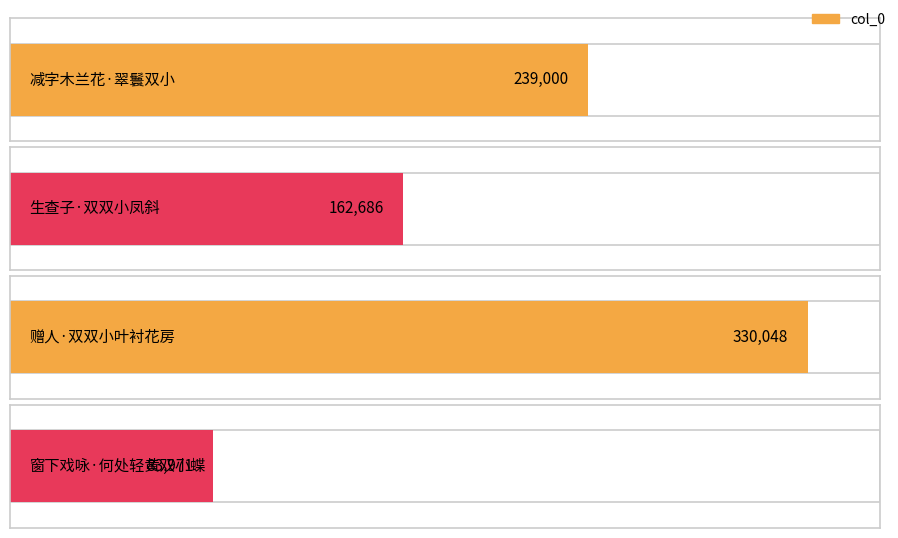

How many data points are above 239000?

1